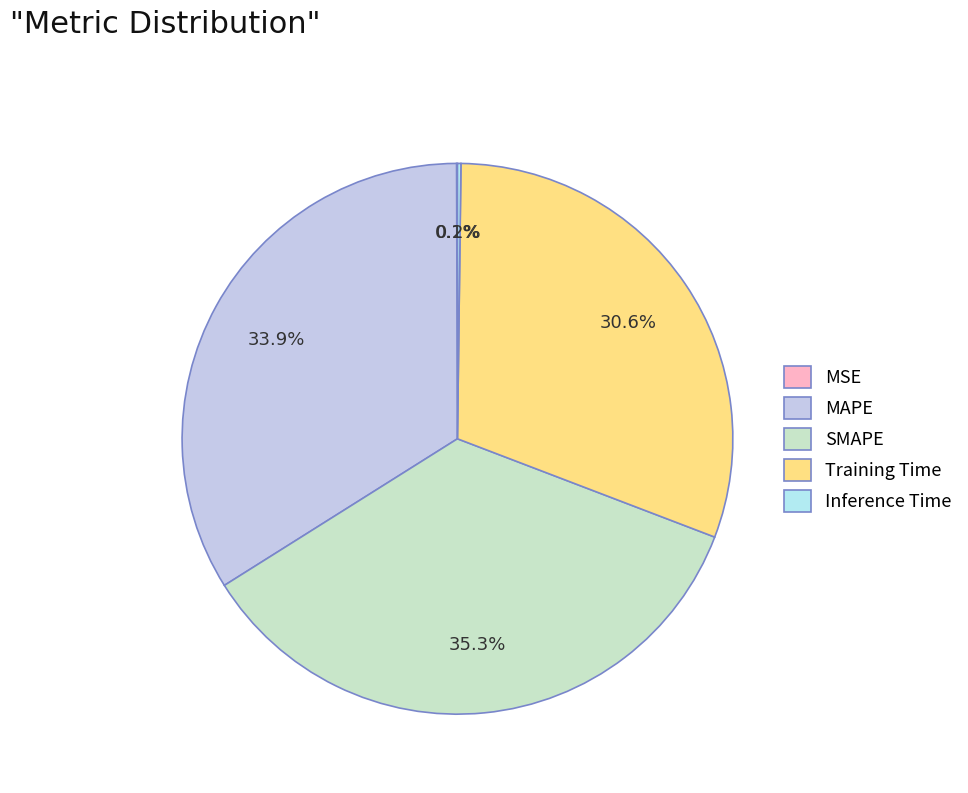

To the nearest percent, what is the average slice percentage?

20%